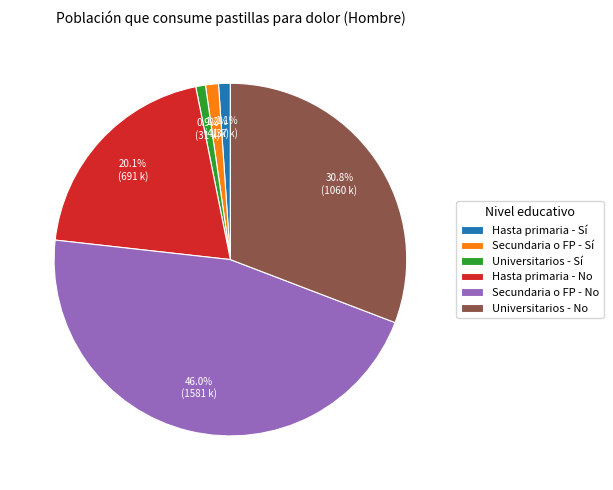

Combined, do Secundaria o FP - Sí and Hasta primaria - No account for over 50%?

No